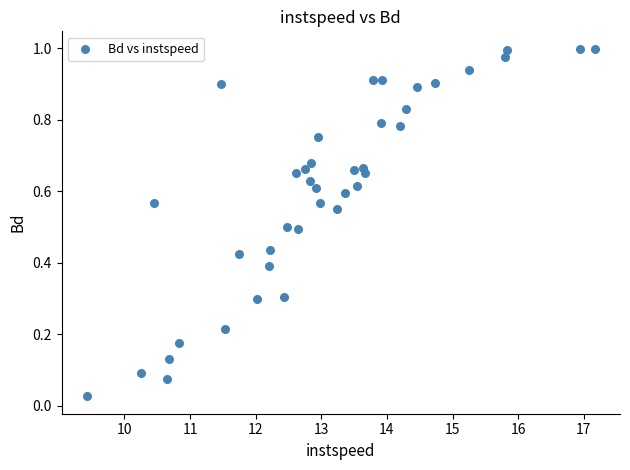

What is the range of X values (max minus min)?

7.7